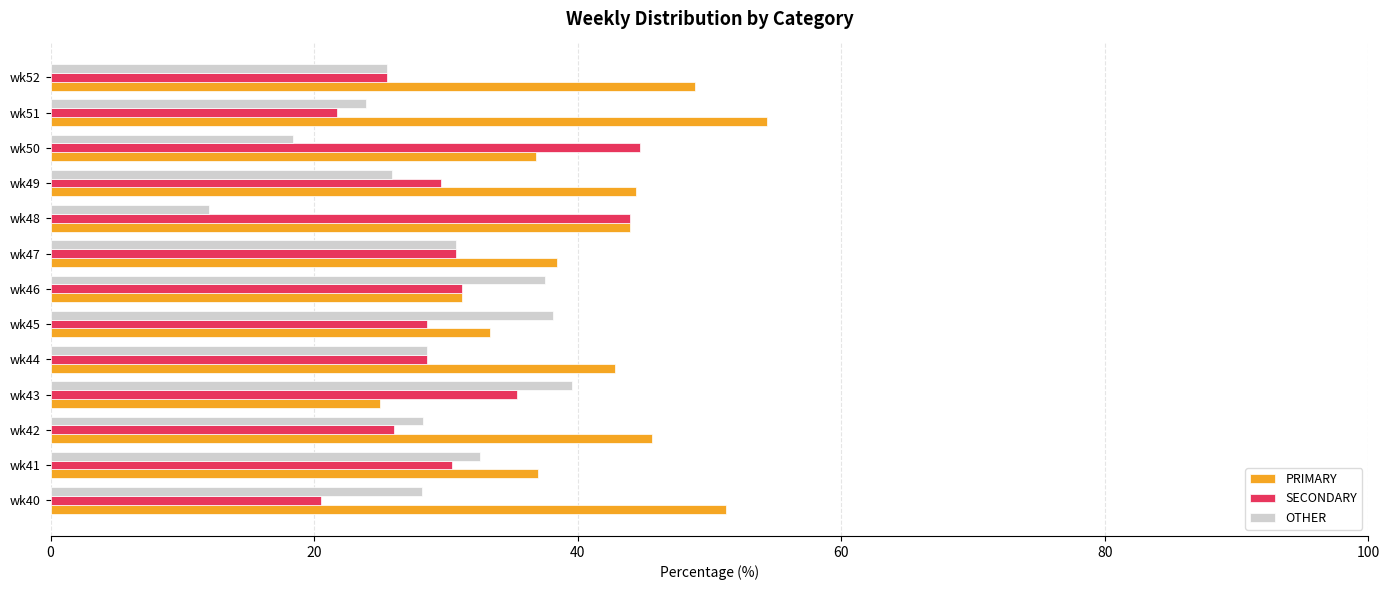

What is the lowest value of the SECONDARY series?

20.5